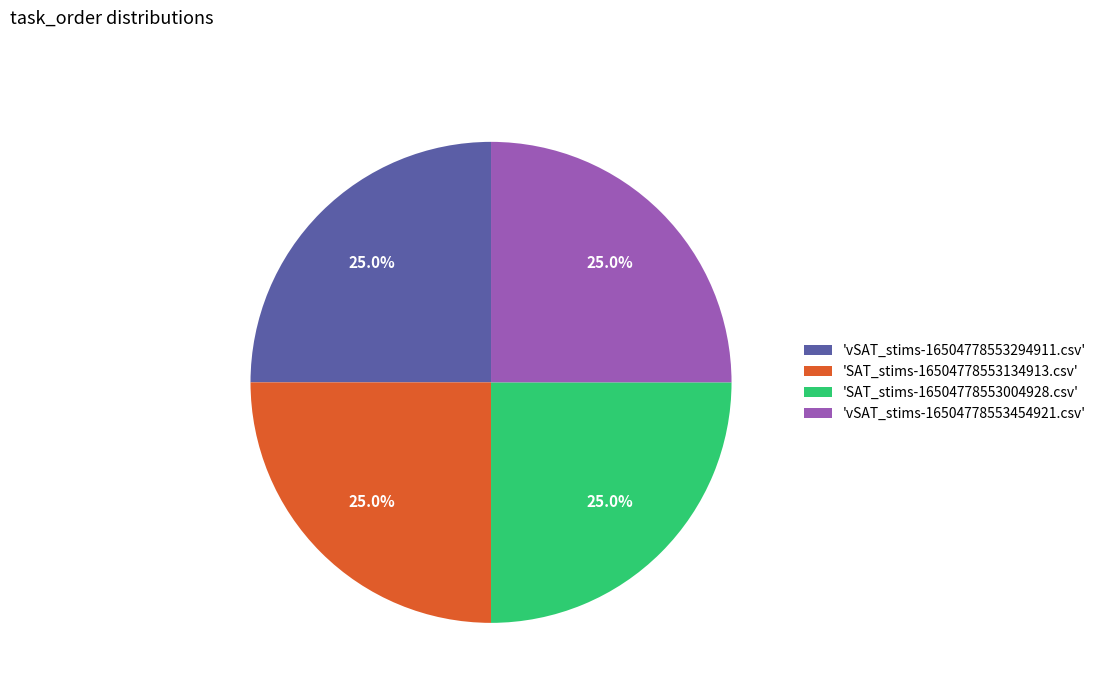

Does 'vSAT_stims-16504778553294911.csv' represent more than half of the total?

No